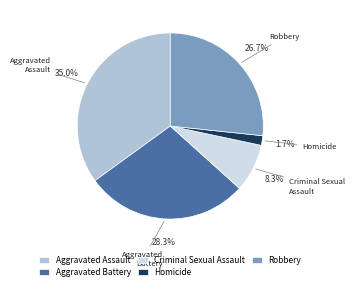

To the nearest percent, what is the difference between the Aggravated Battery and Criminal Sexual Assault slice percentages?

20%